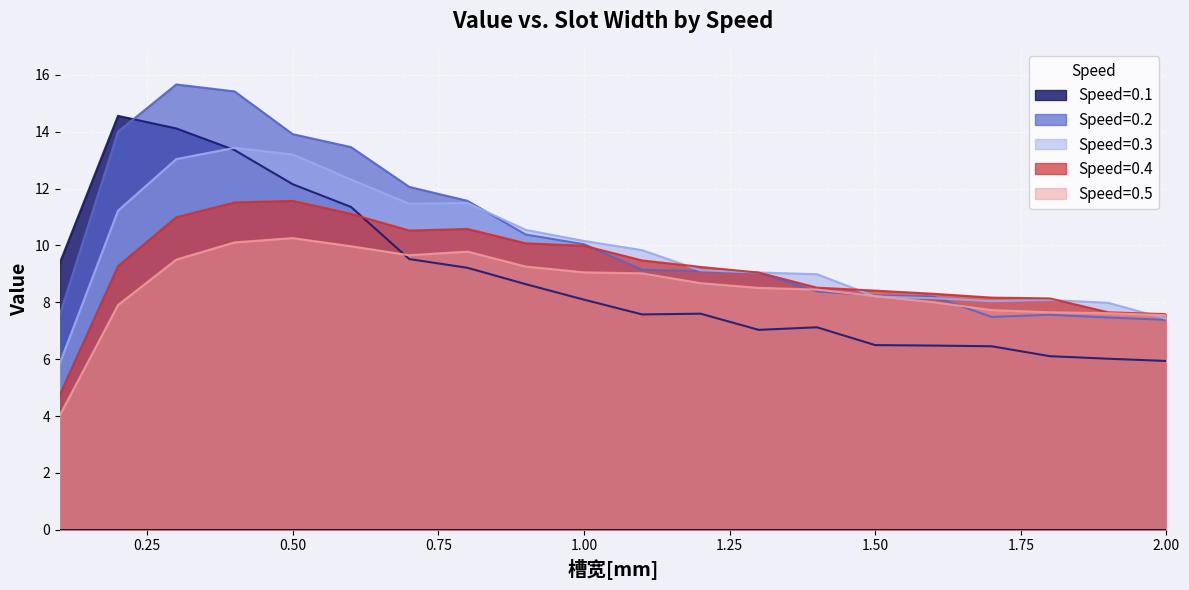

At which category does 0.5 reach its first local valley?

0.7